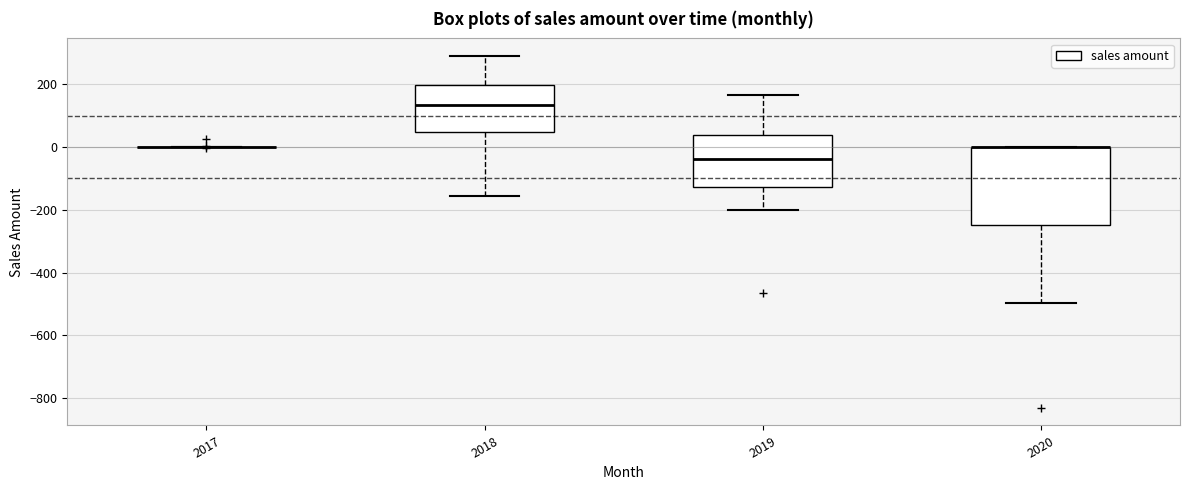

Reading left to right, read every box against the y-axis: the position of its median line, the range the box covers, and the ends of its whiskers. The values are not printed on the chart, so give them approximately, as read against the axis.

2017: box collapsed to a line at 0, whiskers 0 to 0
2018: median 140, box 40 to 200, whiskers -160 to 300
2019: median -40, box -120 to 40, whiskers -200 to 160
2020: median 0 (drawn on the box's upper edge), box -240 to 0, whiskers -500 to 0